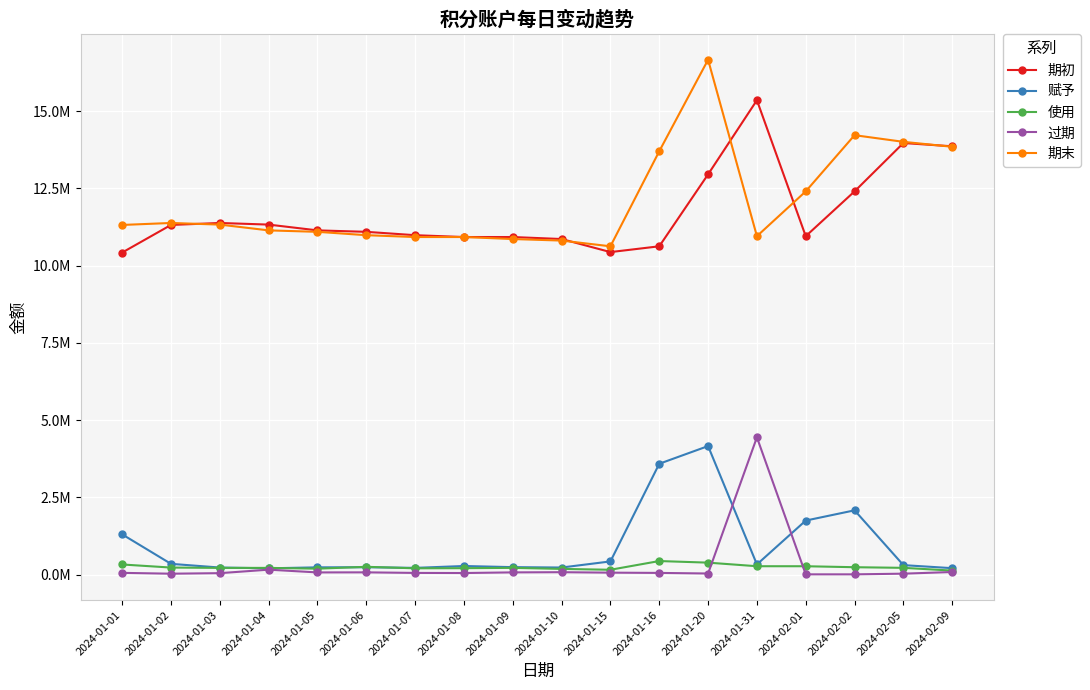

True or false: 期末 has more than 0 points higher than both neighbors.

True